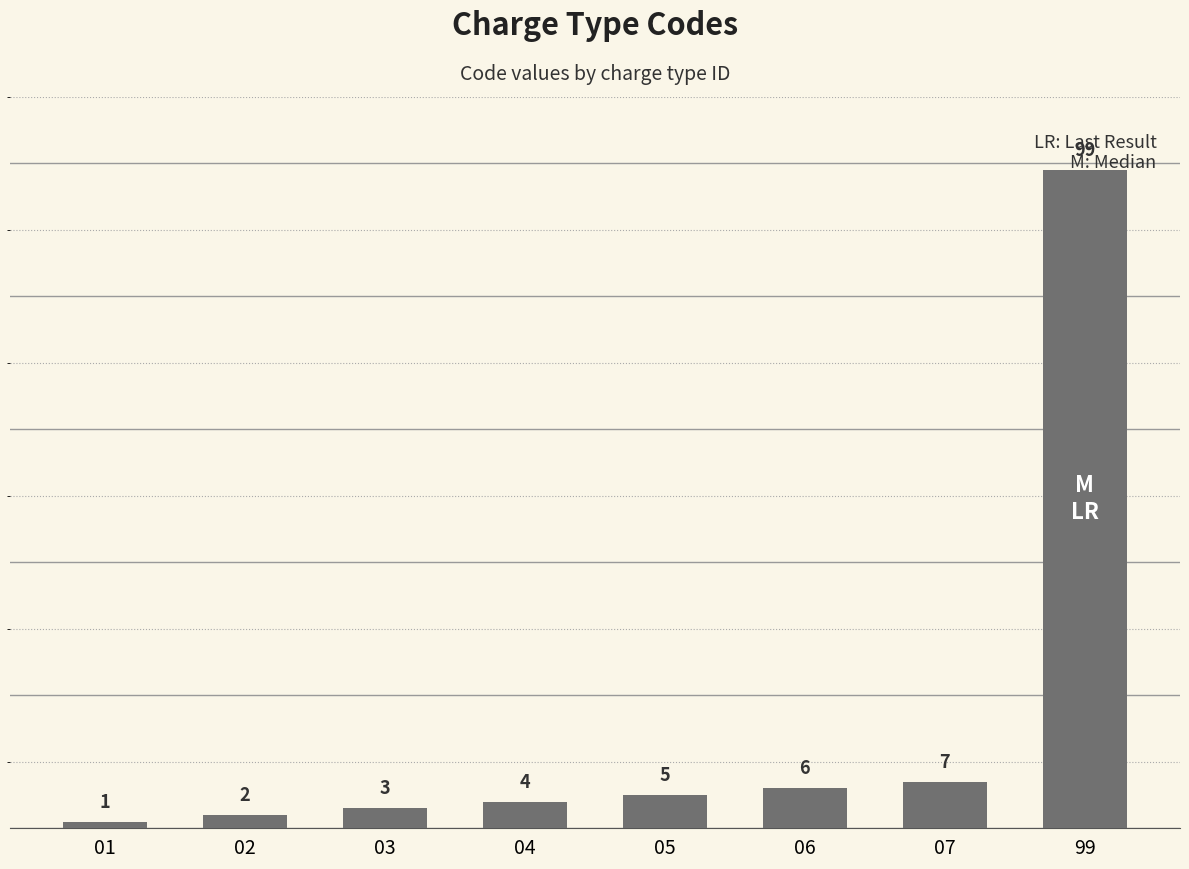

Reading left to right, list all the values displayed in this chart.

1	2	3	4	5	6	7	99